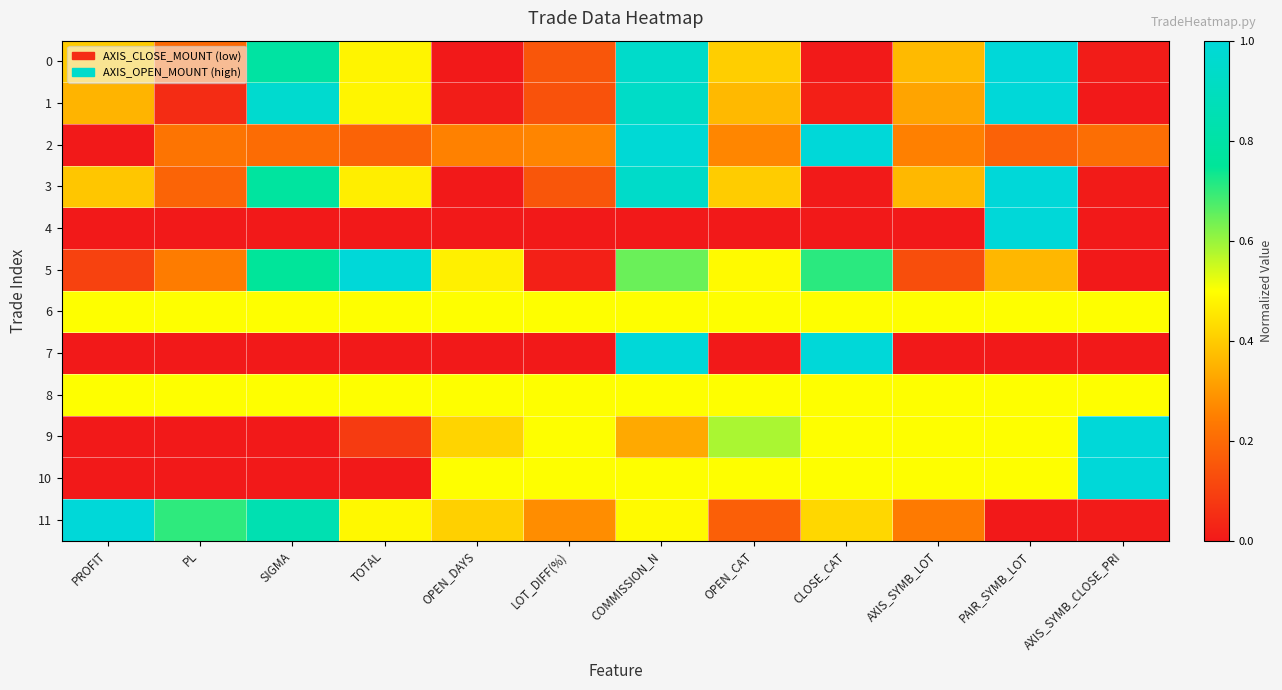

Which series changed the most between PROFIT and AXIS_SYMB_LOT?

11